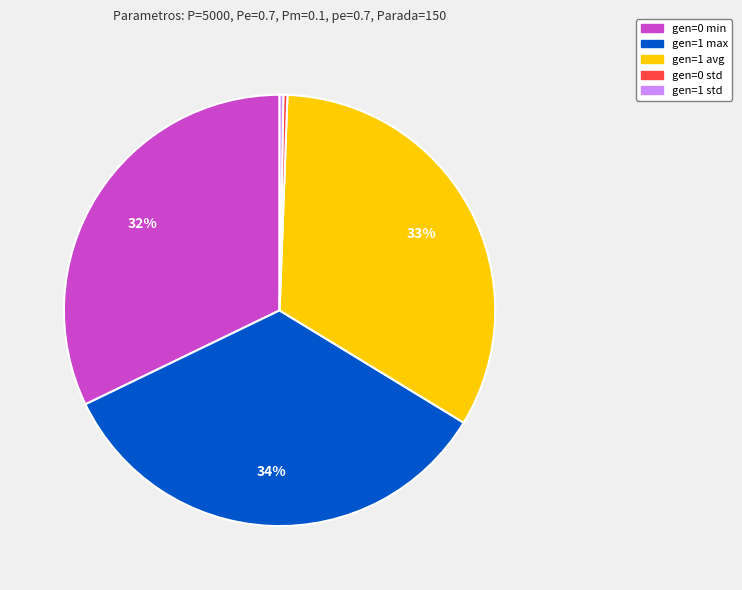

True or false: gen=0 min accounts for 32% of the total.

True